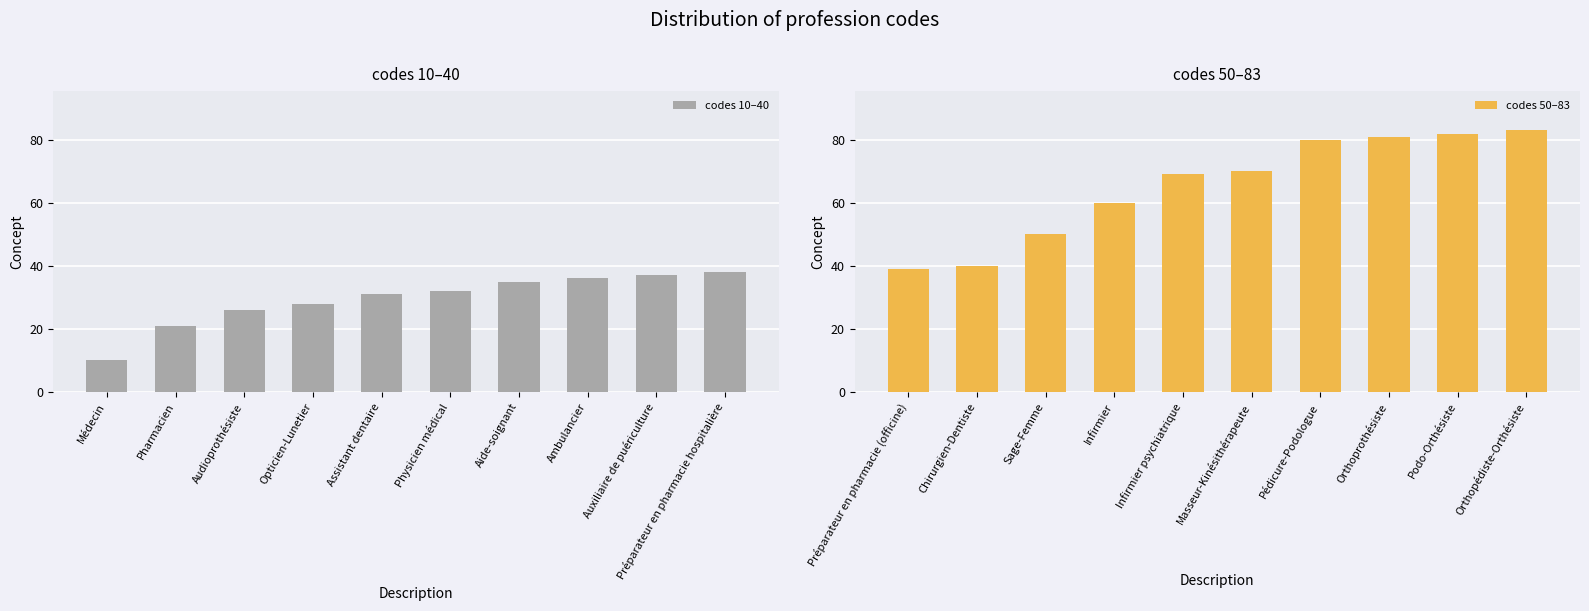

Where does the codes 10–40 series first go above 32?

Aide-soignant